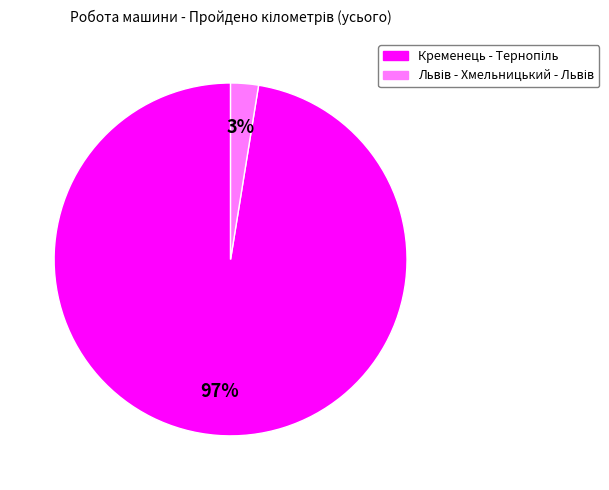

Is there a majority slice in this chart?

Yes